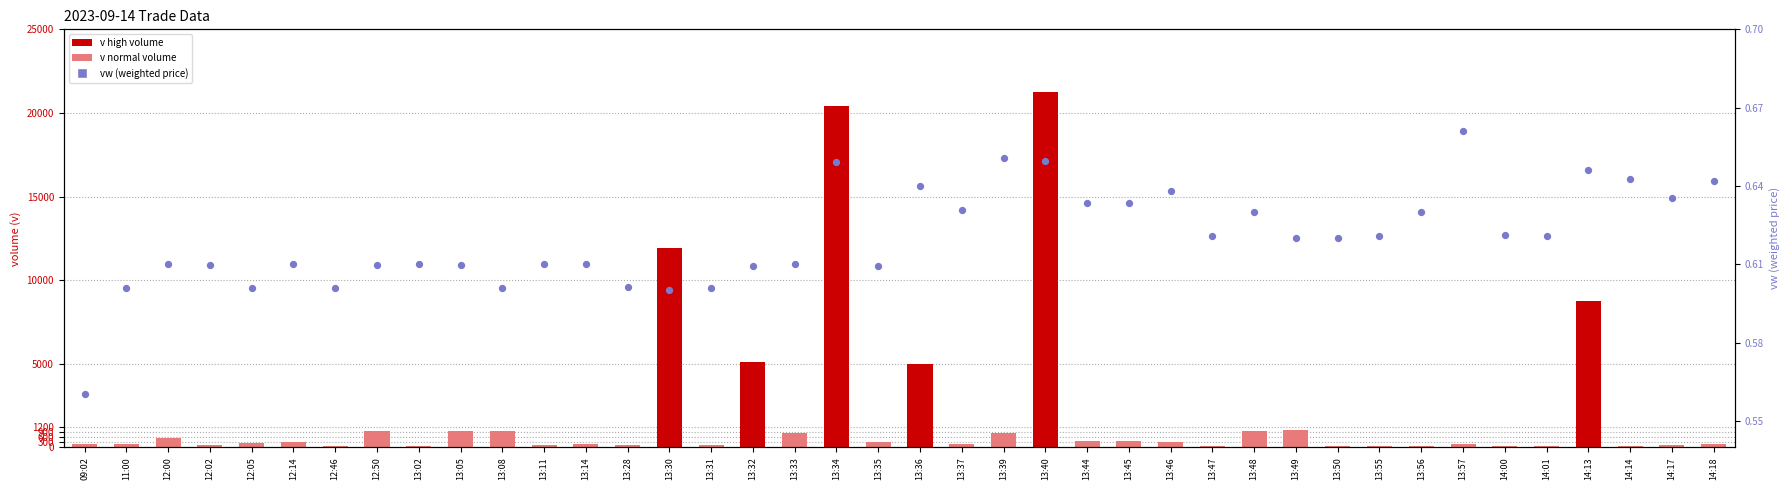

At which category is the sum across all series the highest?

13:40